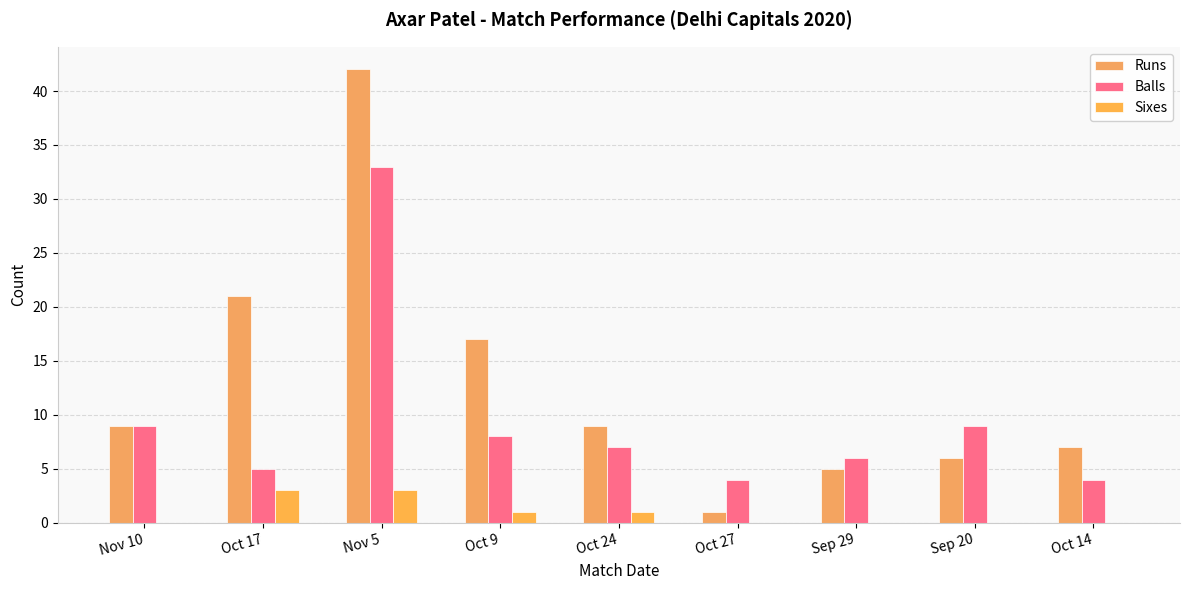

Reading right to left, extract all data points from this chart.

Runs: 7	6	5	1	9	17	42	21	9
Balls: 4	9	6	4	7	8	33	5	9
Sixes: 0	0	0	0	1	1	3	3	0